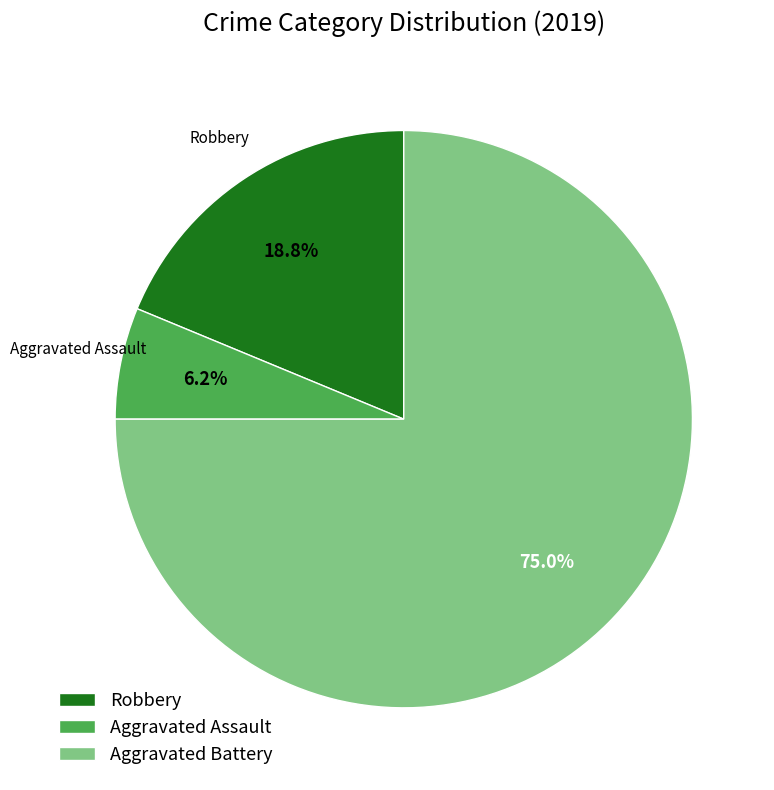

What is the ratio of the value at Aggravated Assault to the value at Robbery?

0.3